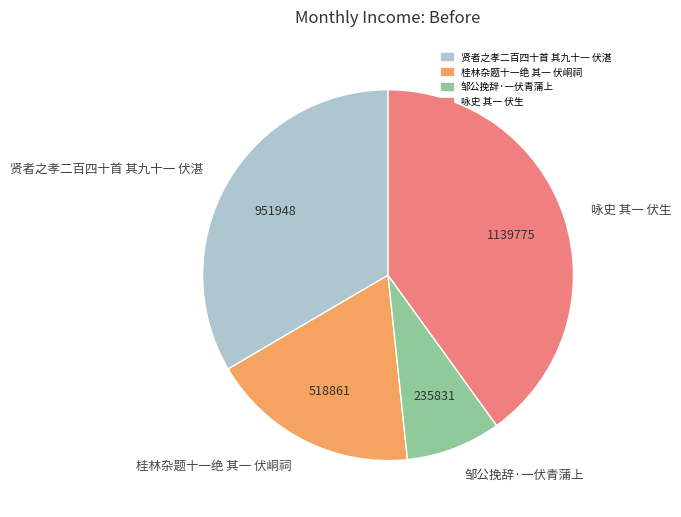

Approximately how many times larger is the value at 咏史 其一 伏生 compared to 桂林杂题十一绝 其一 伏峒祠?

2.2